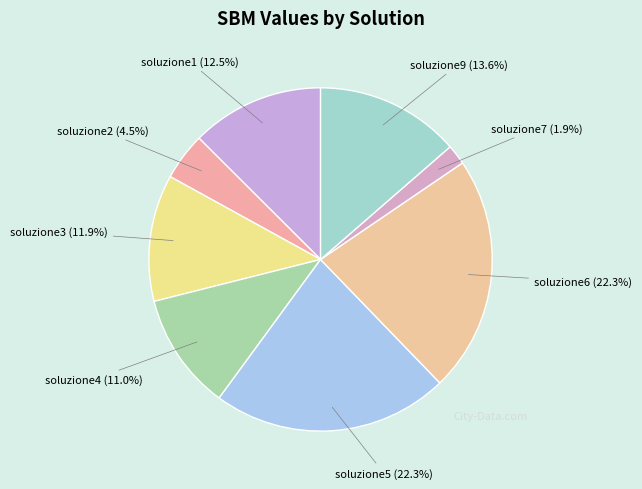

Which slice is the smallest?

soluzione7